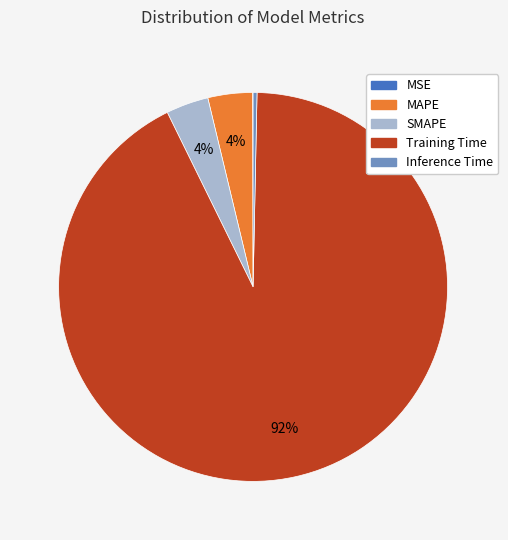

True or false: Training Time accounts for 92% of the total.

True